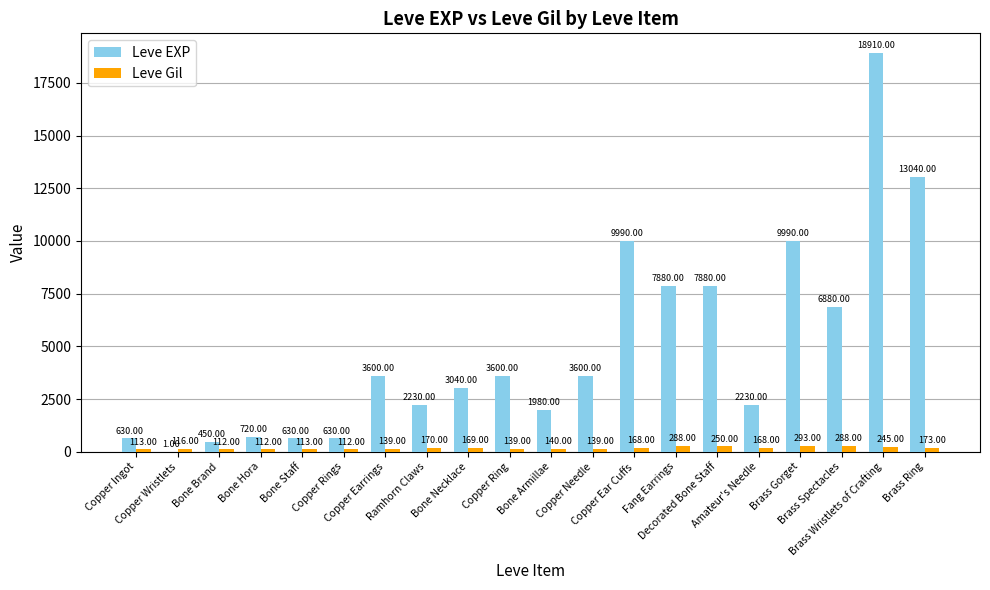

Which series has the largest total across all categories?

Leve EXP